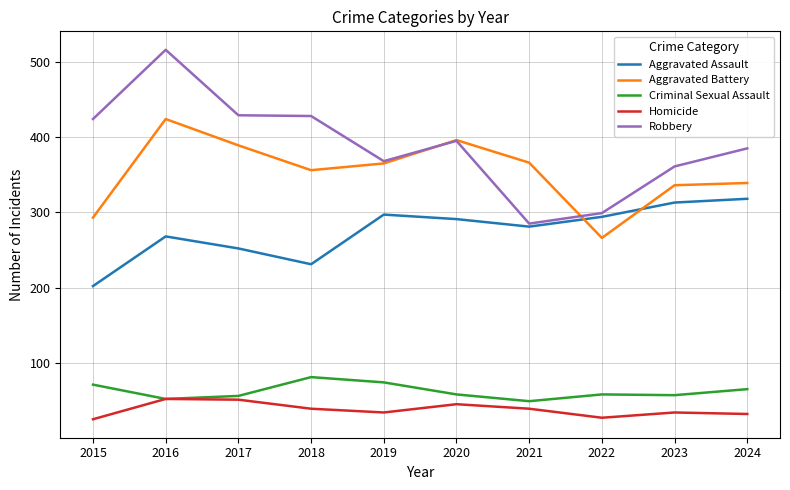

List the series in order of their peak value, lowest first.

Homicide, Criminal Sexual Assault, Aggravated Assault, Aggravated Battery, Robbery